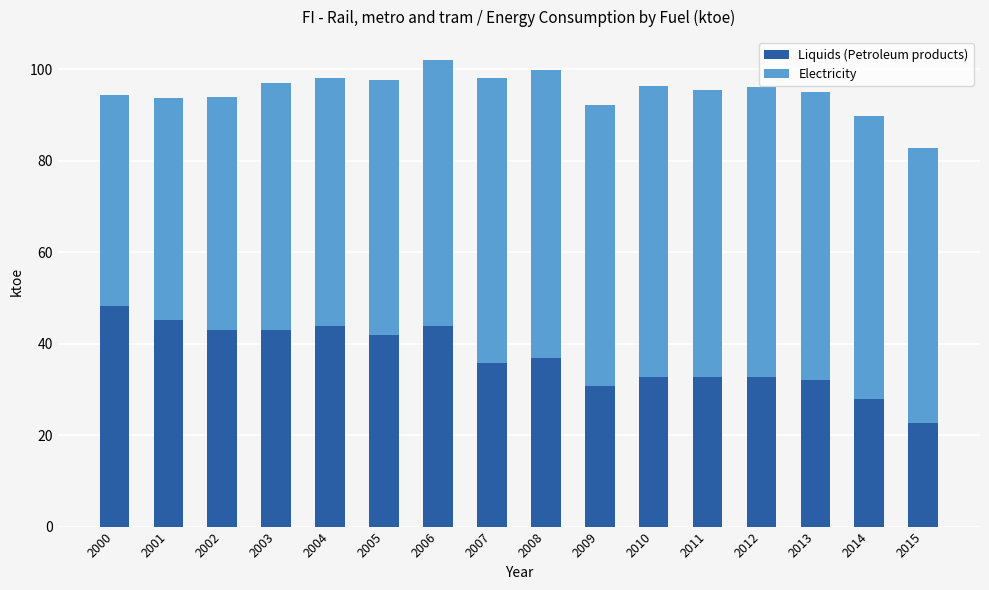

How many data points does each series have?

16